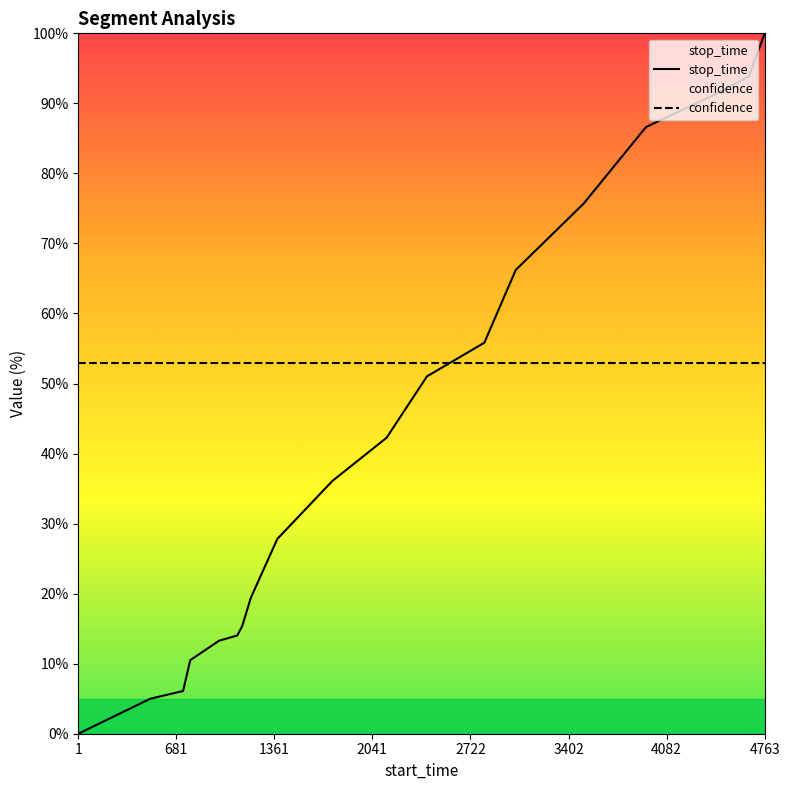

Reading left to right, what are all the values shown in this chart?

1=0.0	501=5.0	728=6.1	778=10.5	978=13.3	1104=14.0	1138=15.3	1198=19.4	1382=27.8	1764=36.1	2140=42.3	2420=51.0	2818=55.8	3036=66.2	3508=75.7	3939=86.6	4434=91.4	4653=93.9	4763=100.0